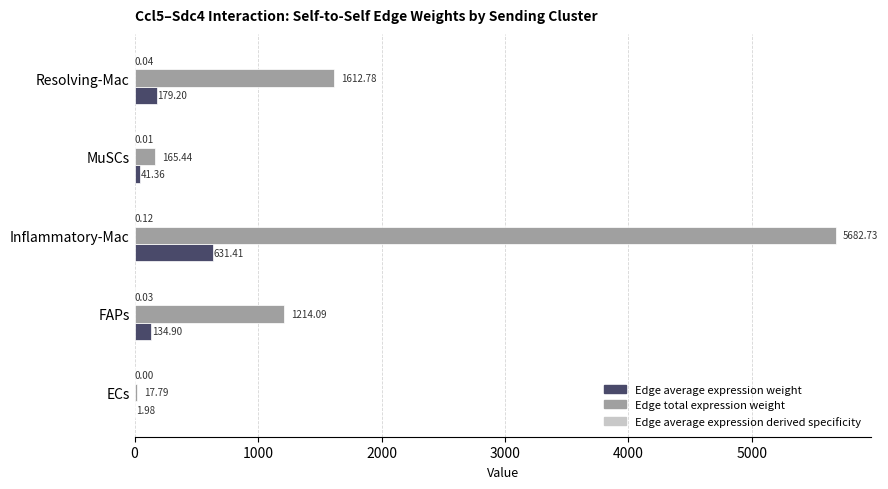

How many series are shown in this chart?

3